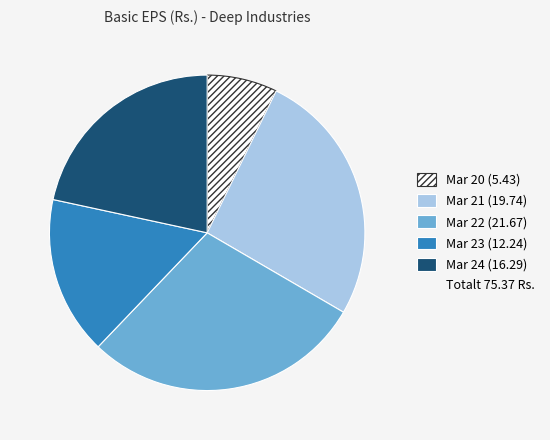

Does any single category account for the majority?

No